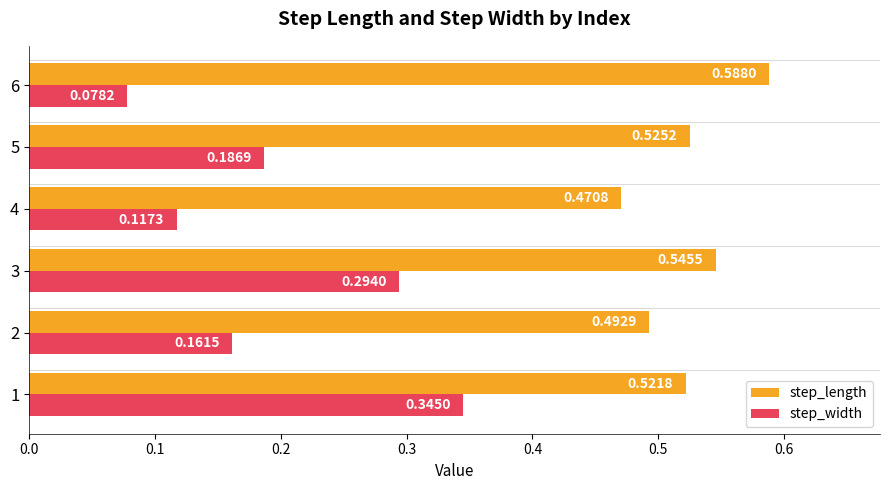

Where is step_width nearest to the value 0?

6